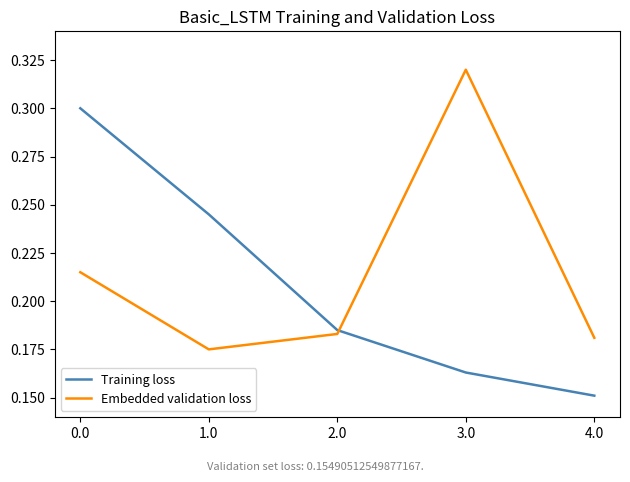

True or false: Embedded validation loss and Training loss cross at least once.

True